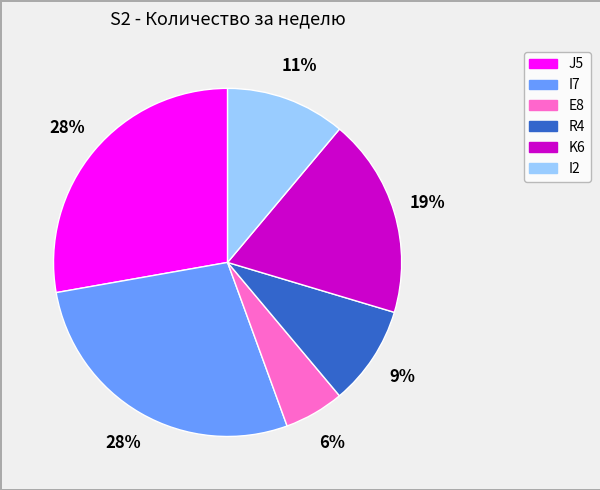

Do I7 and E8 together represent more than half of the pie?

No